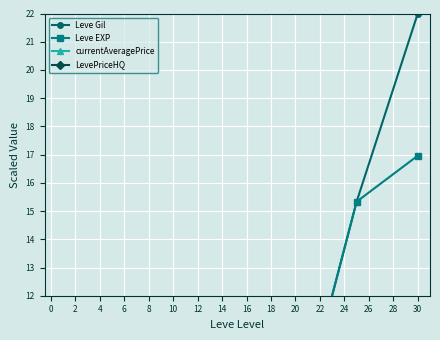

True or false: LevePriceHQ and Leve Gil cross at least once.

True